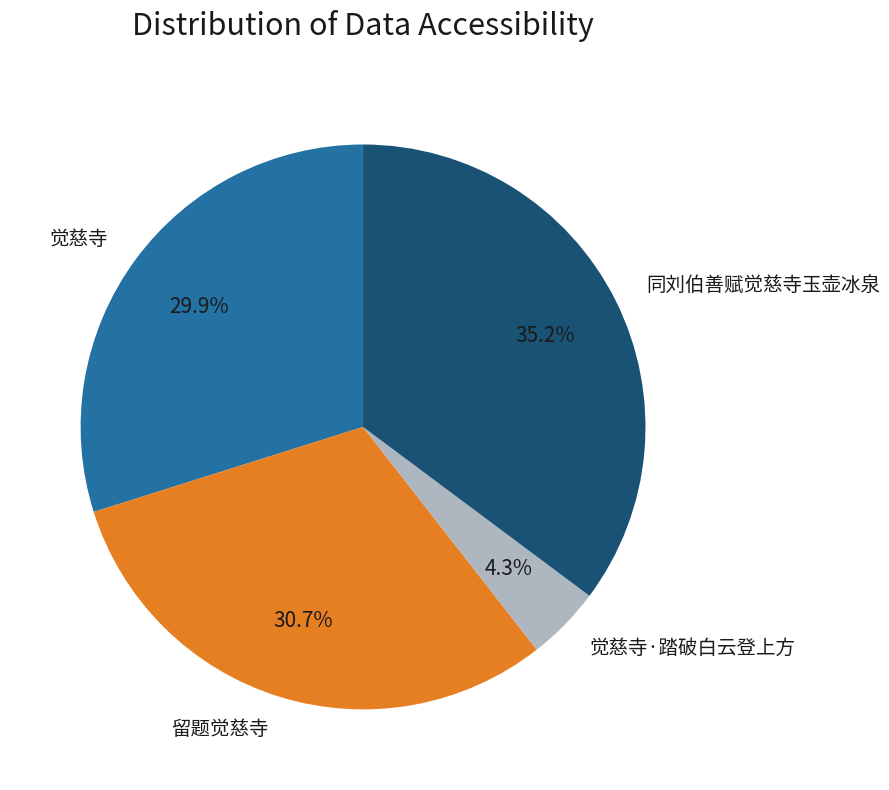

What is the largest slice in the pie chart?

同刘伯善赋觉慈寺玉壶冰泉